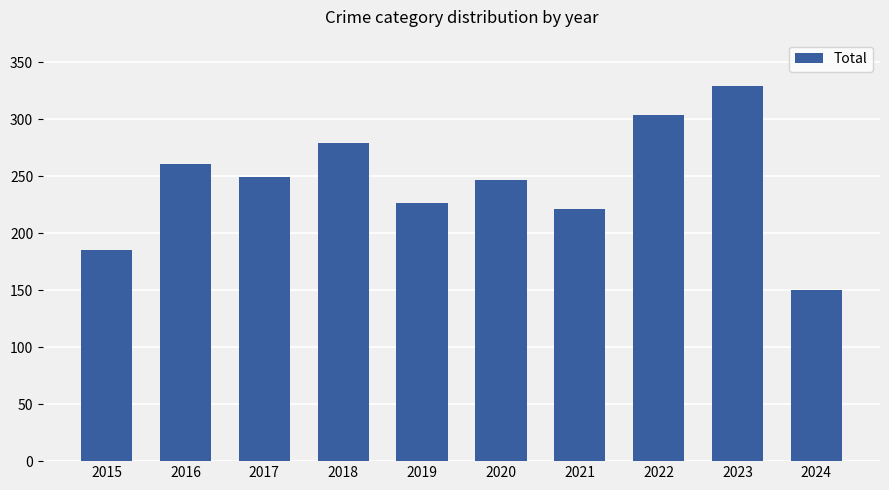

What is the difference between the values at 2022 and 2018?

25